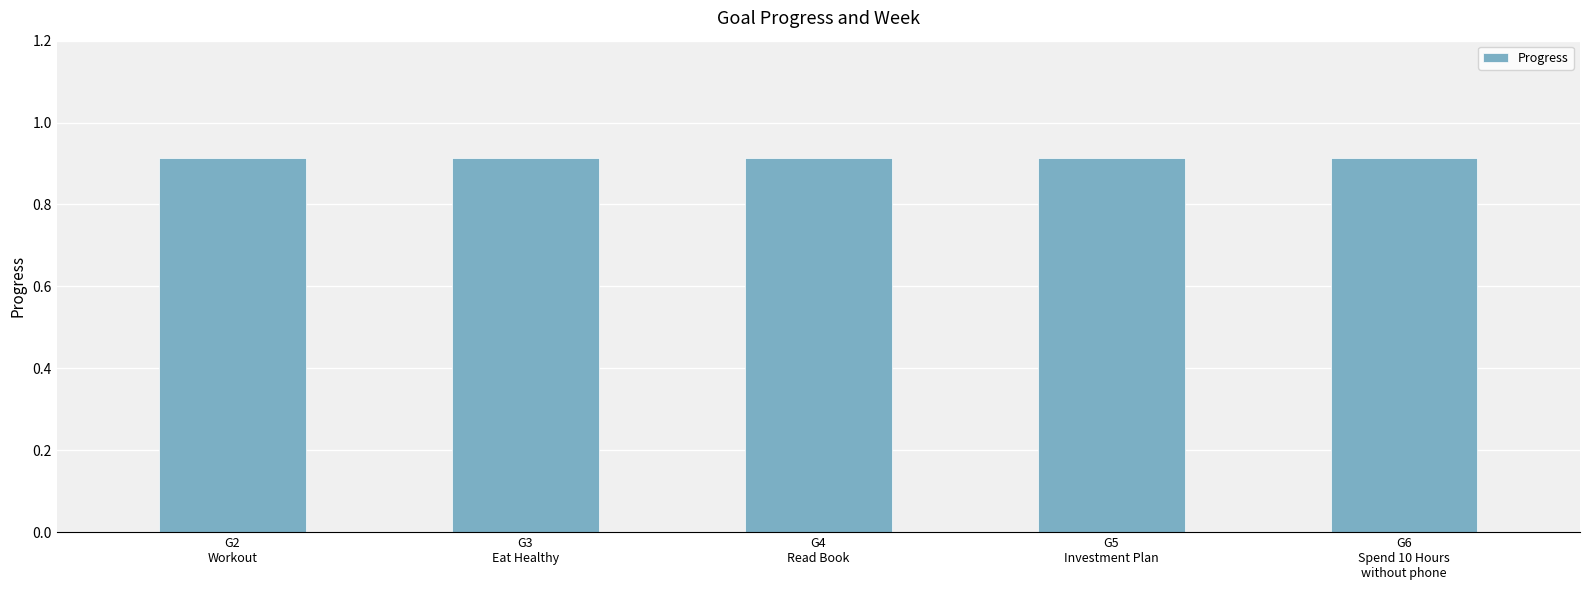

What position from the left is G3
Eat Healthy?

2